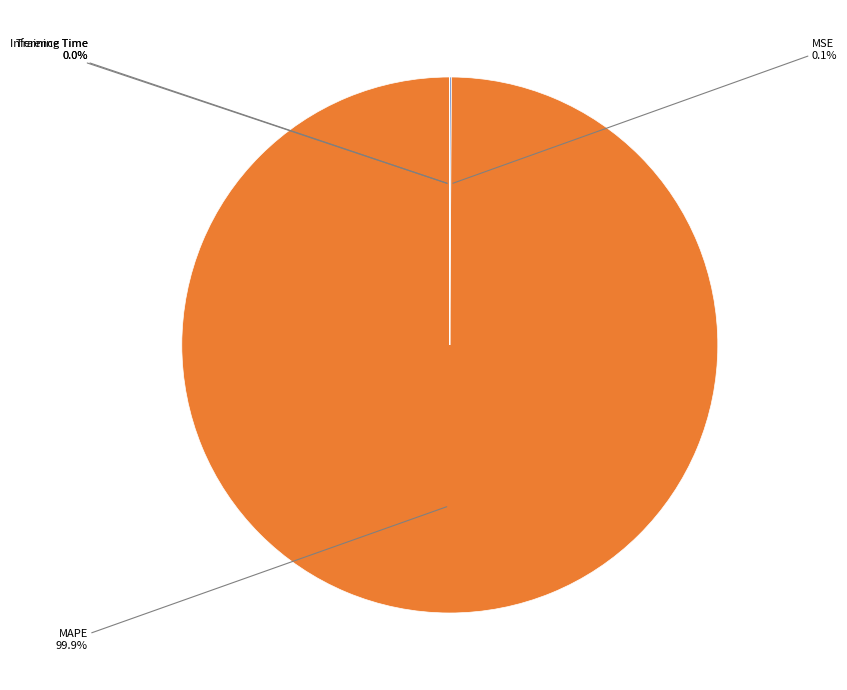

Is there a majority slice in this chart?

Yes